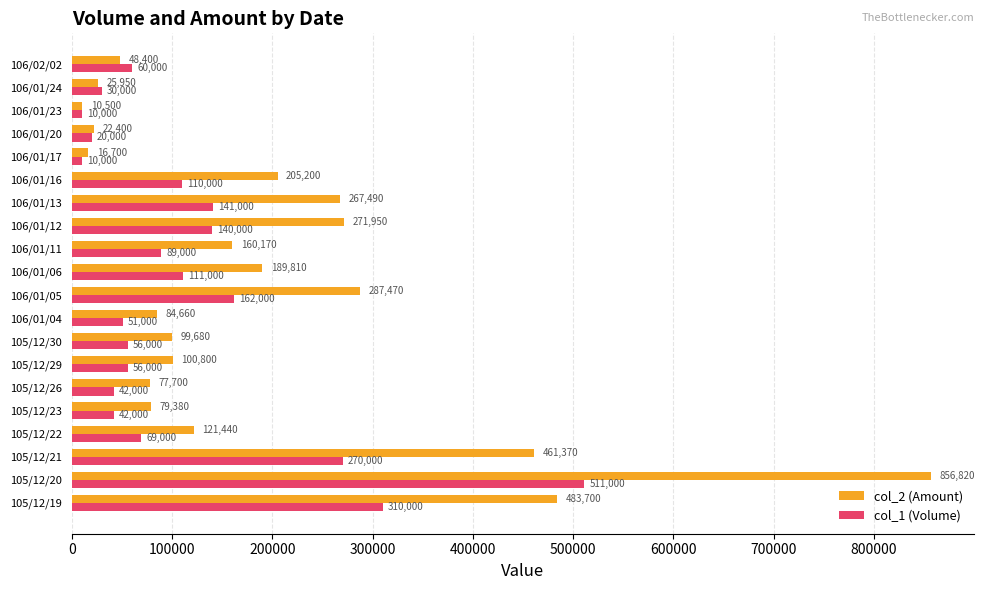

What is the highest value of the col_1 (Volume) series?

511000